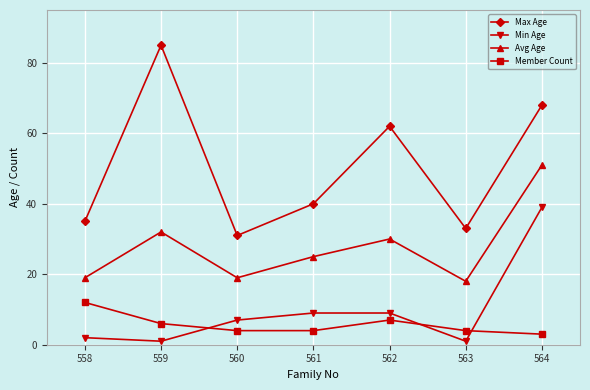

Which series has the largest total across all categories?

Max Age